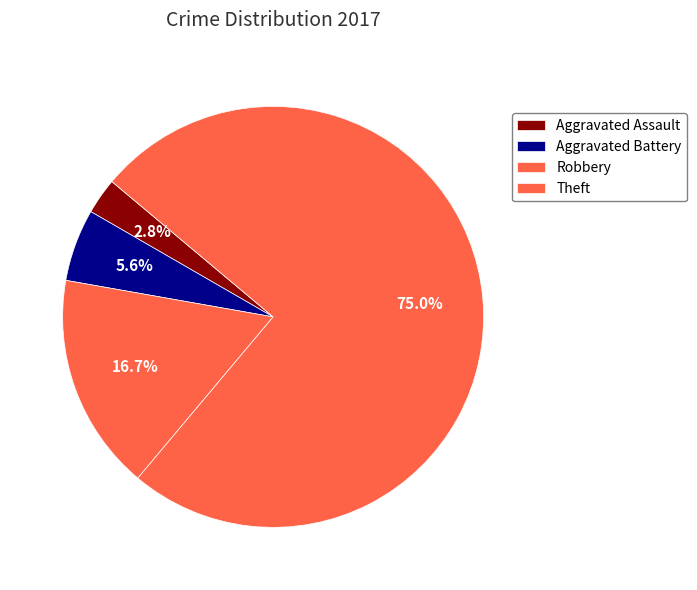

Which slice represents more than half of the pie?

Theft